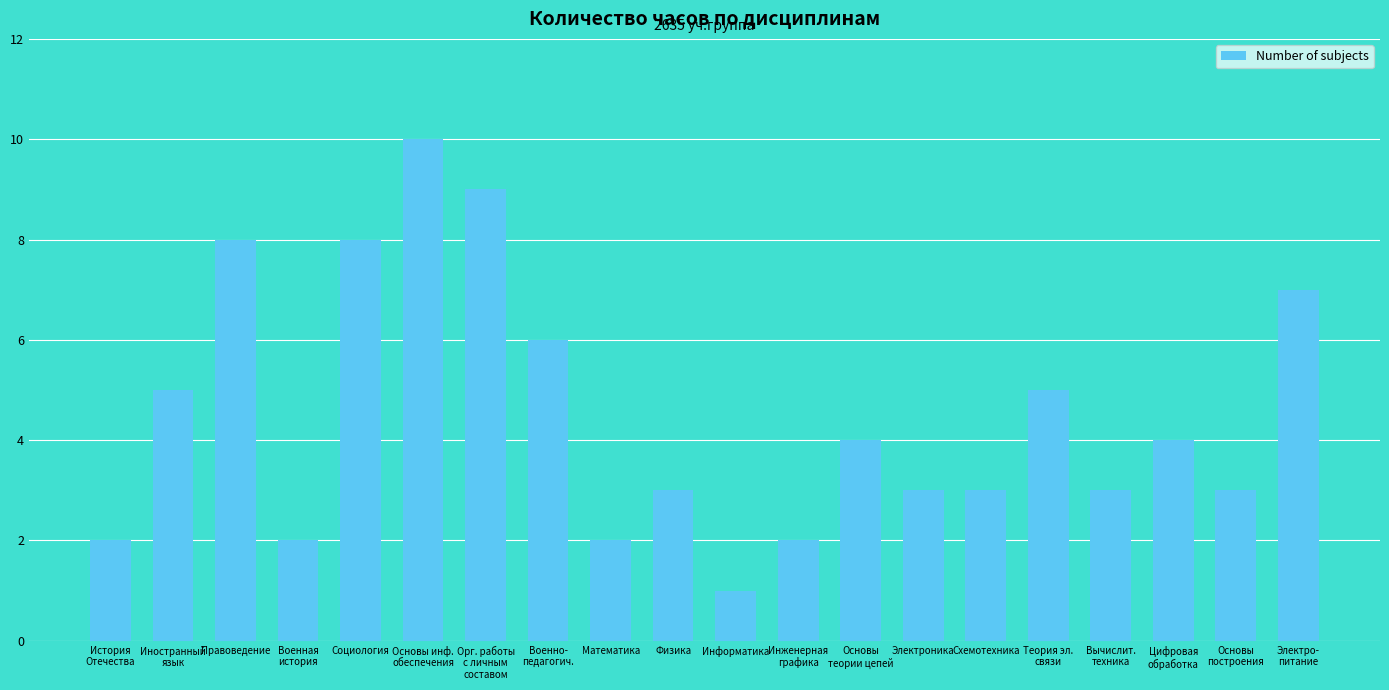

What position from the left is Цифровая
обработка?

18